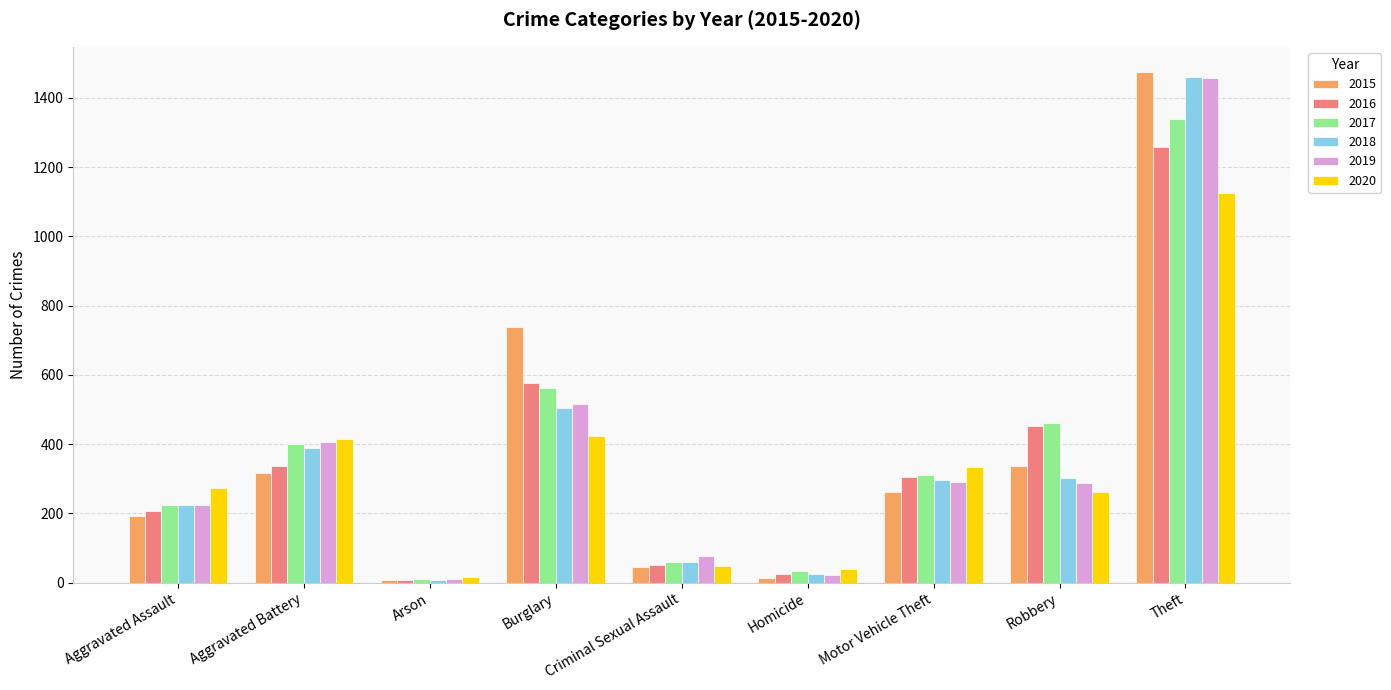

Which label corresponds to the largest value in the chart?

Theft